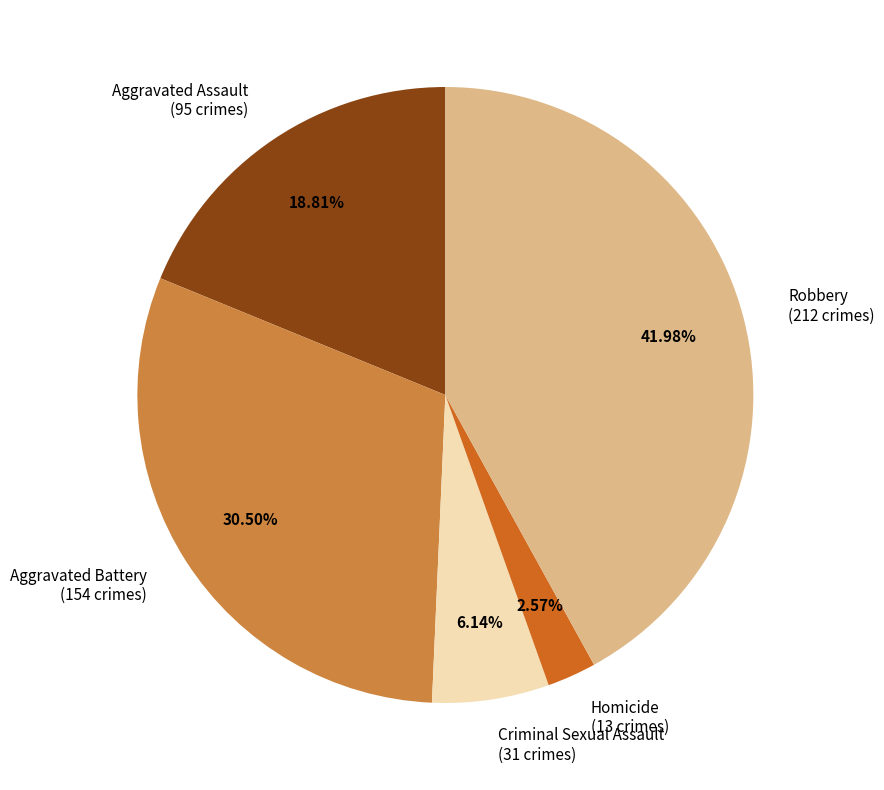

Is there a majority slice in this chart?

No